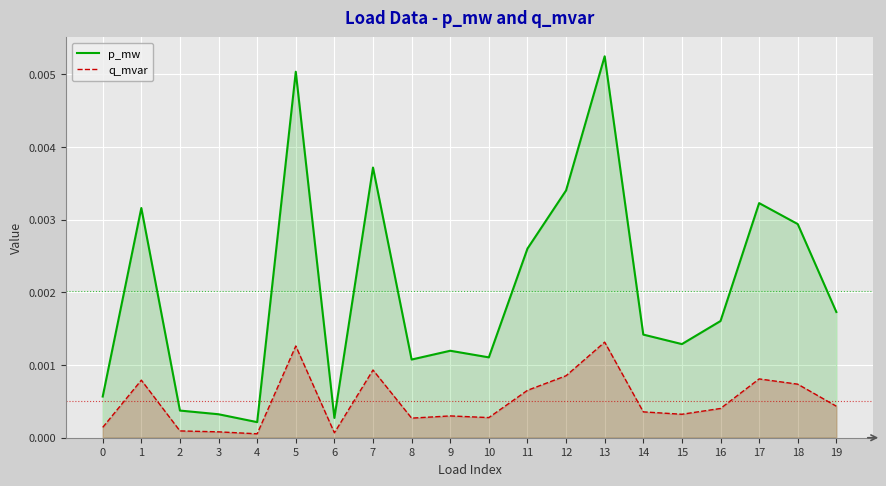

Which series has the largest total across all categories?

p_mw